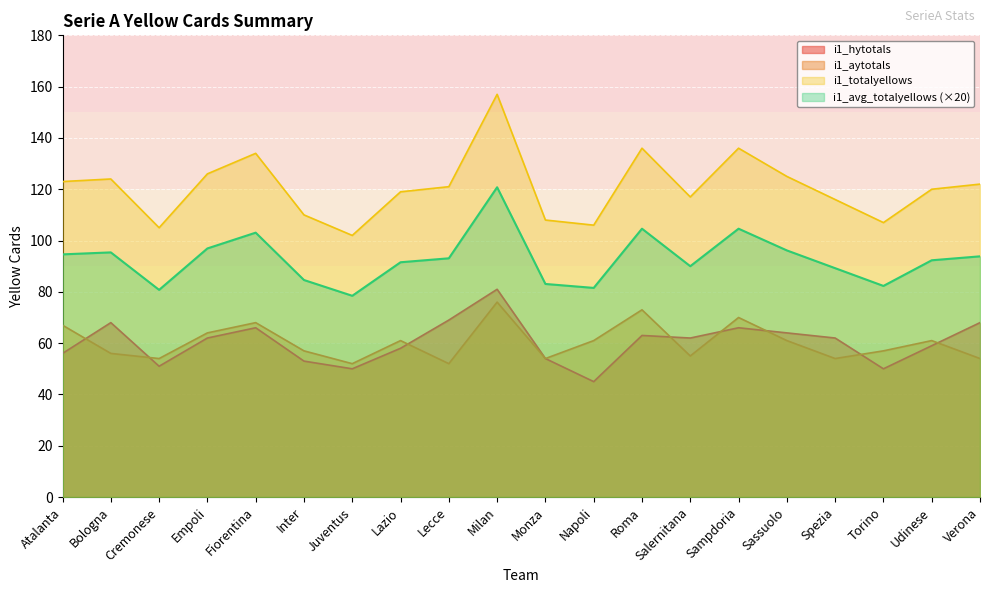

What is the spread (max minus min) of values at Fiorentina?

68.0